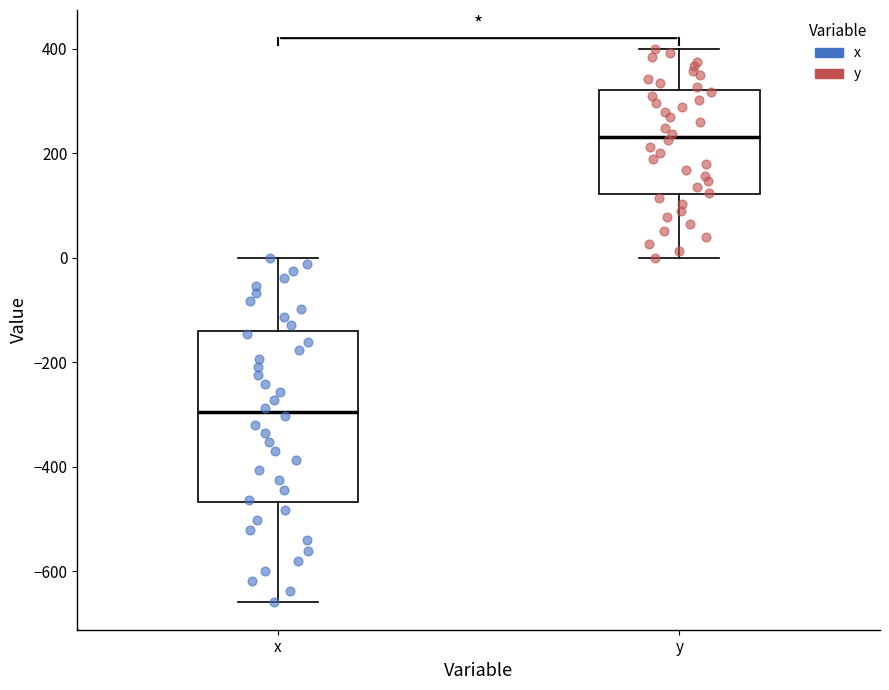

Reading left to right, read every box against the y-axis: the position of its median line, the range the box covers, and the ends of its whiskers. The values are not printed on the chart, so give them approximately, as read against the axis.

x: median -300, box -460 to -140, whiskers -660 to 0
y: median 240, box 120 to 320, whiskers 0 to 400